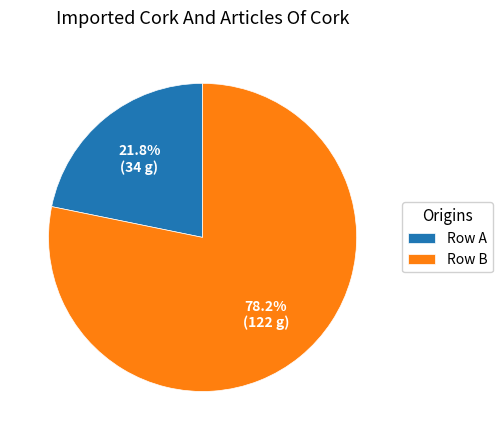

What percentage do Row B and Row A together represent?

100.0%